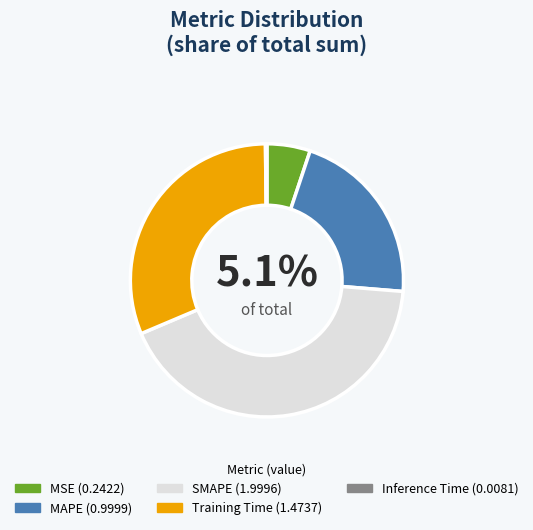

What is the largest slice in the pie chart?

SMAPE